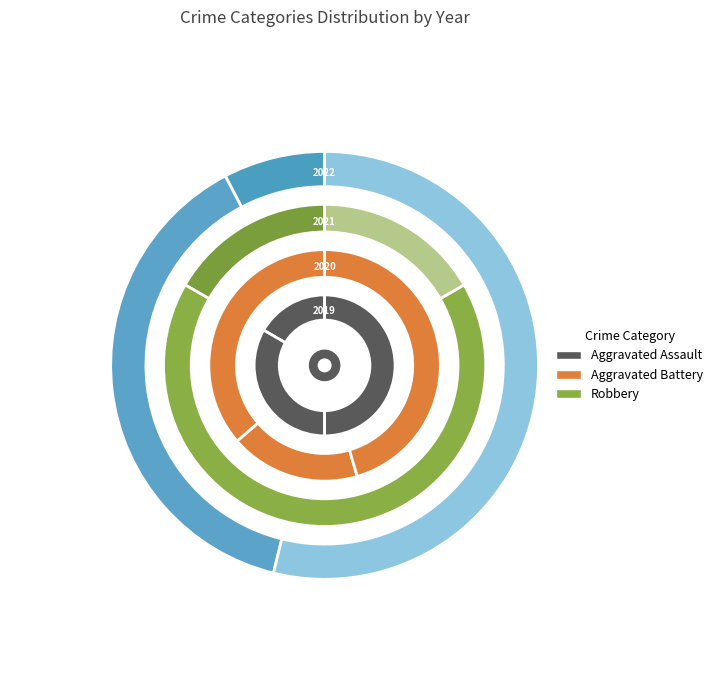

How many segments does this pie chart have?

3